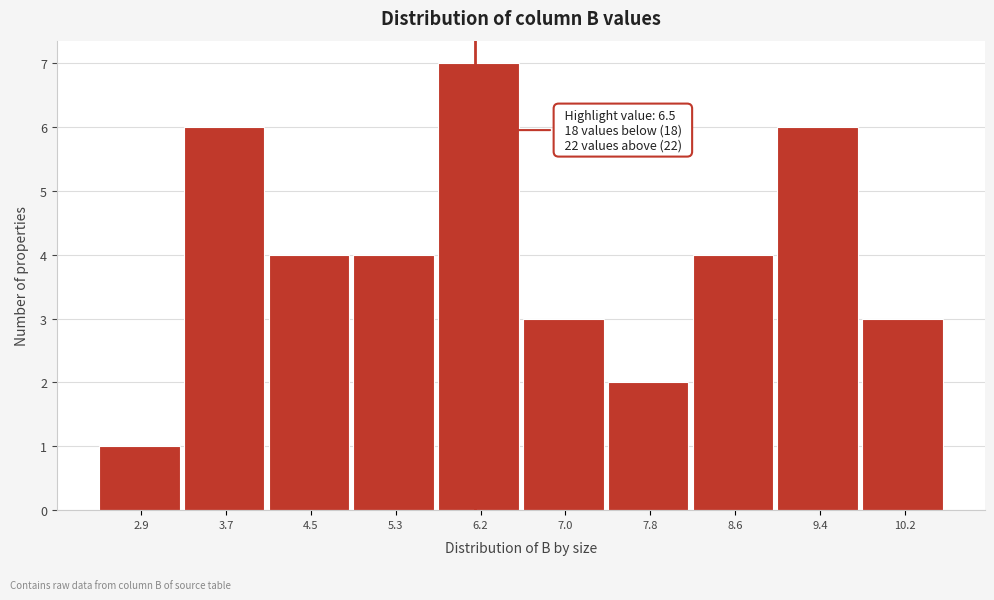

Reading left to right, extract all data points from this chart.

2.9=1	3.7=6	4.5=4	5.3=4	6.2=7	7.0=3	7.8=2	8.6=4	9.4=6	10.2=3